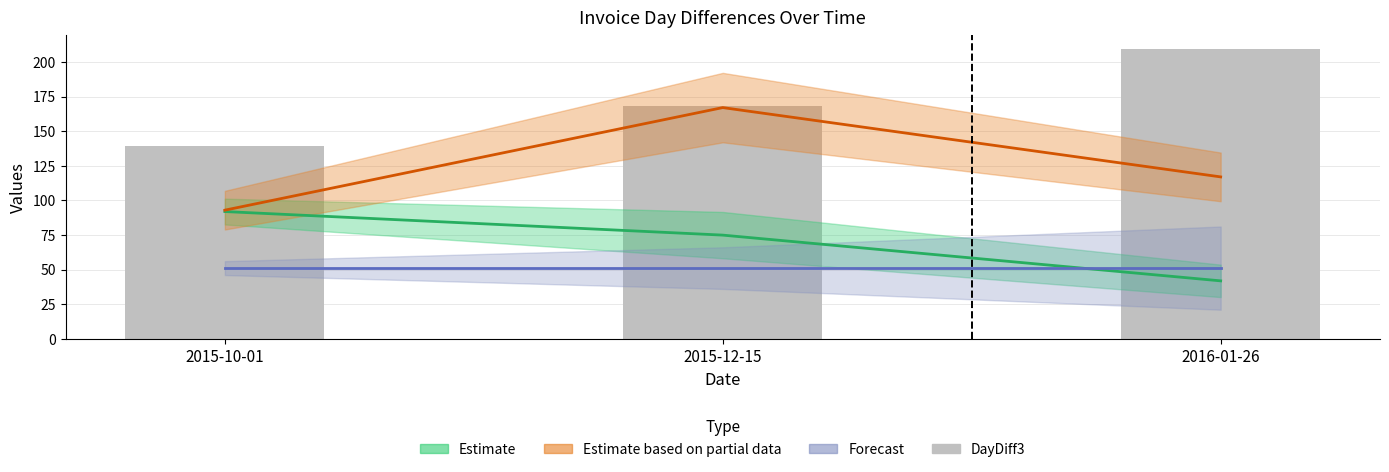

At which category does the chart reach its peak across all series?

2016-01-26